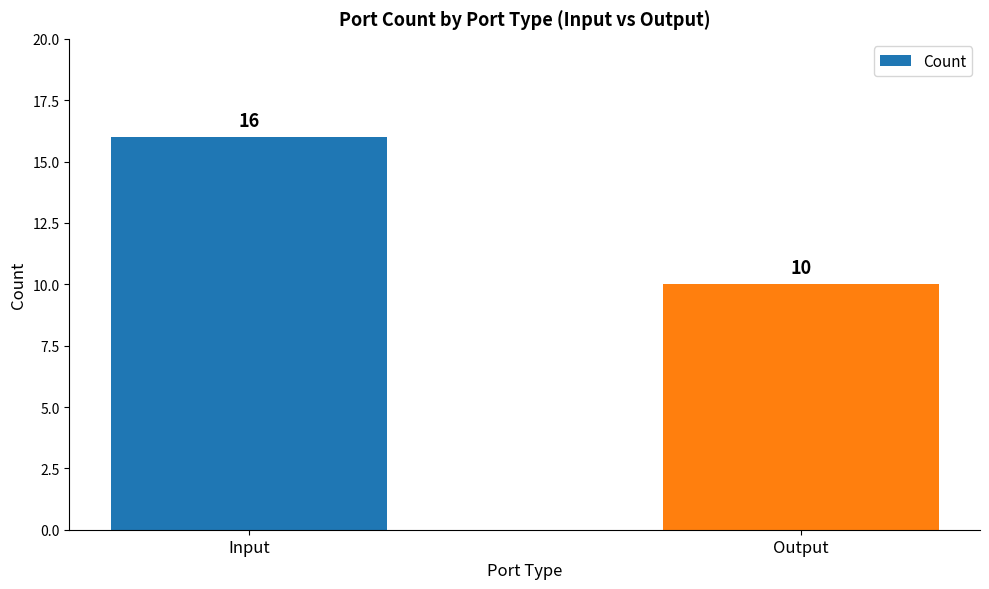

Rank the categories by value from lowest to highest.

Output, Input